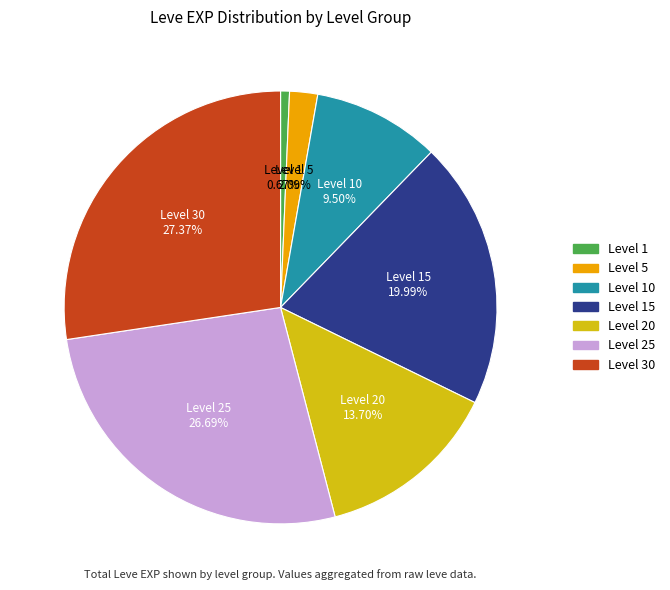

Is there any slice that represents more than half of the pie?

No